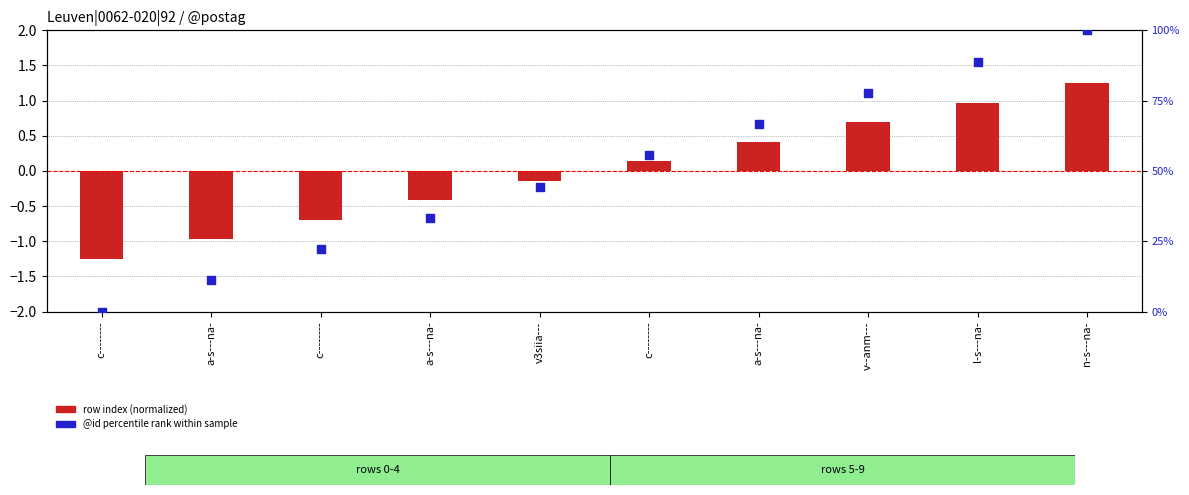

Which series reaches the minimum Y coordinate?

row index (normalized)